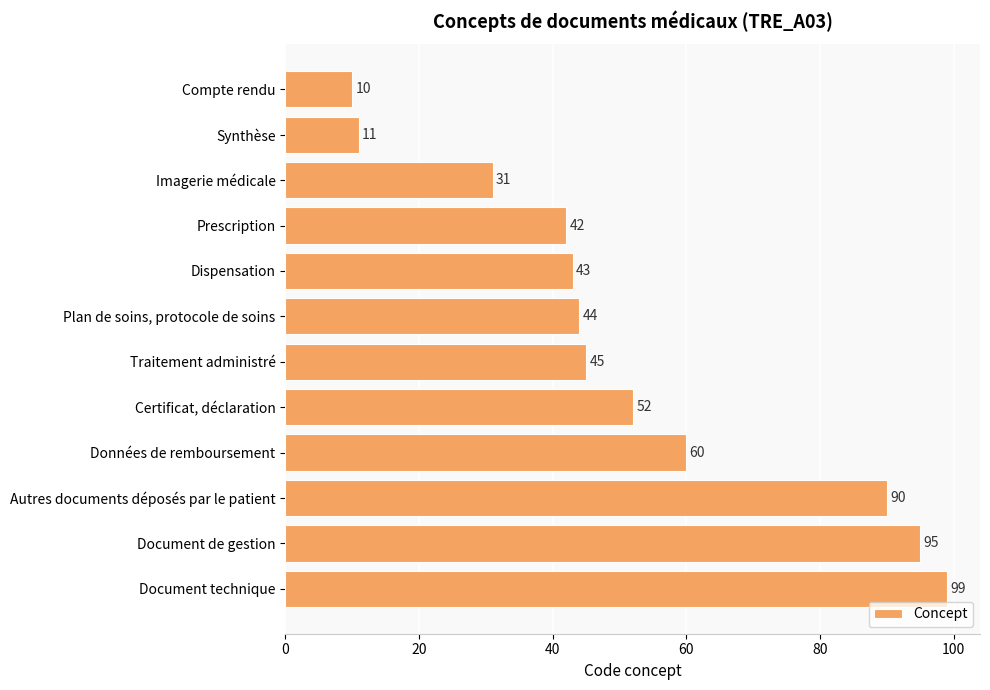

The value at Certificat, déclaration is 21. True or false?

False